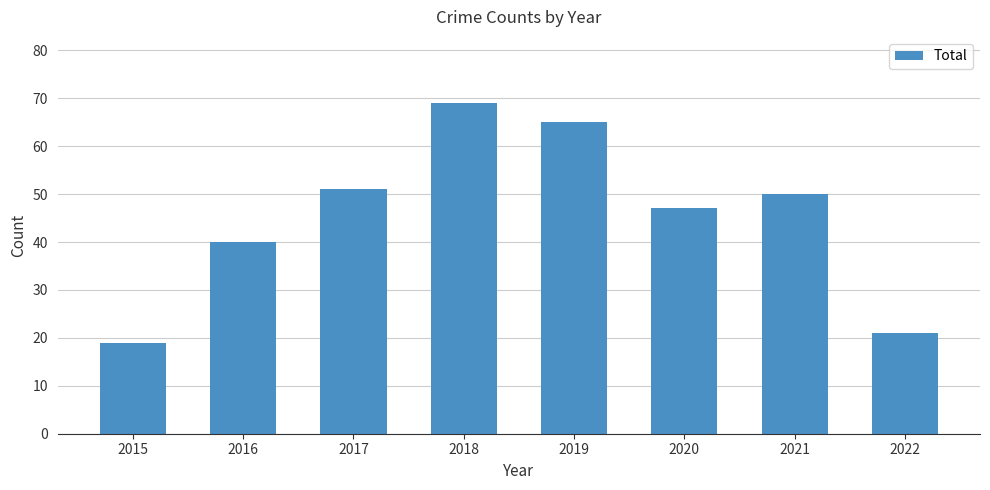

Between 2019 and 2022, which is larger?

2019